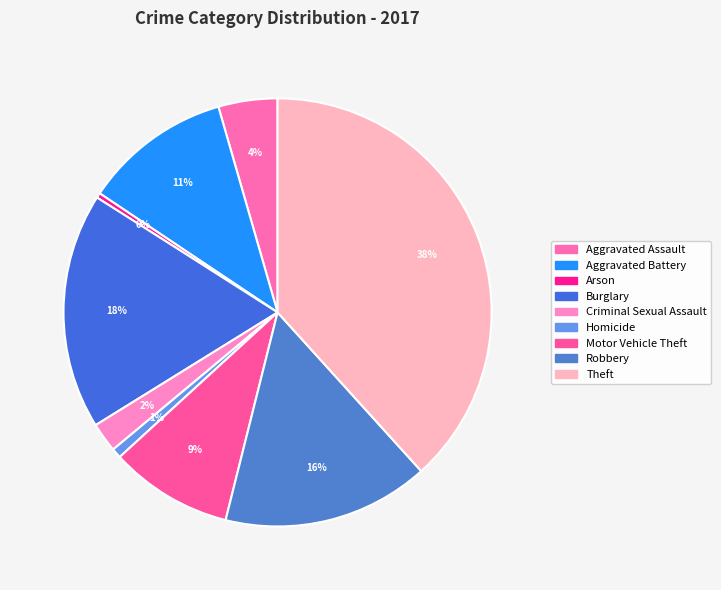

Count the number of slices in the pie.

9